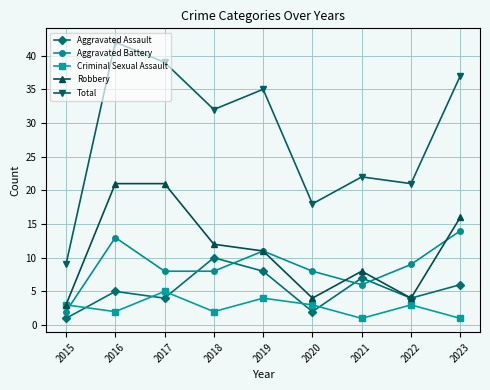

Is this an area chart (filled region under the line)?

No